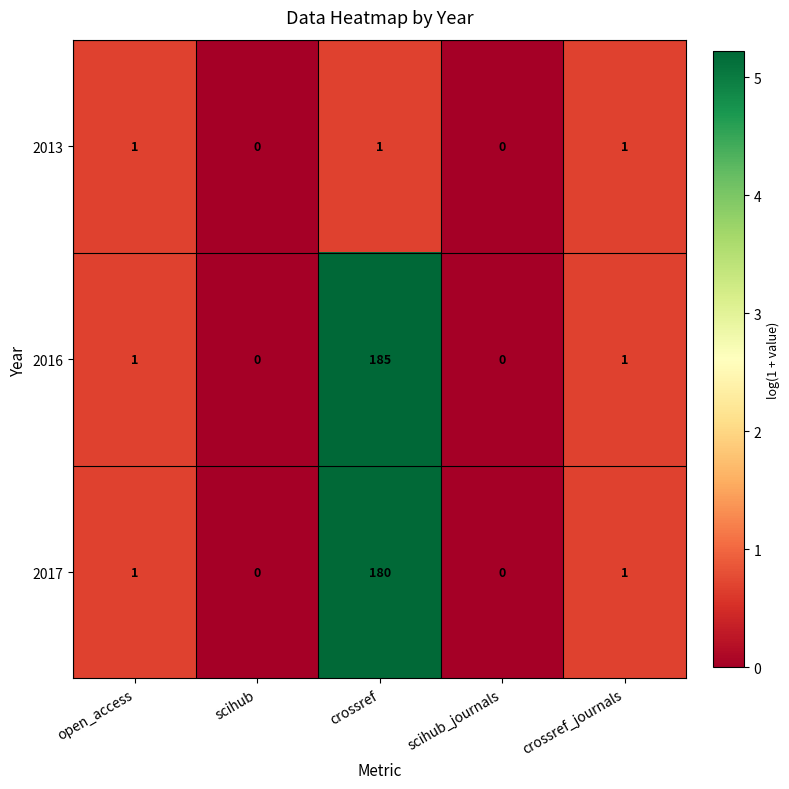

Is it true that 2017 equals 1 at crossref_journals?

True